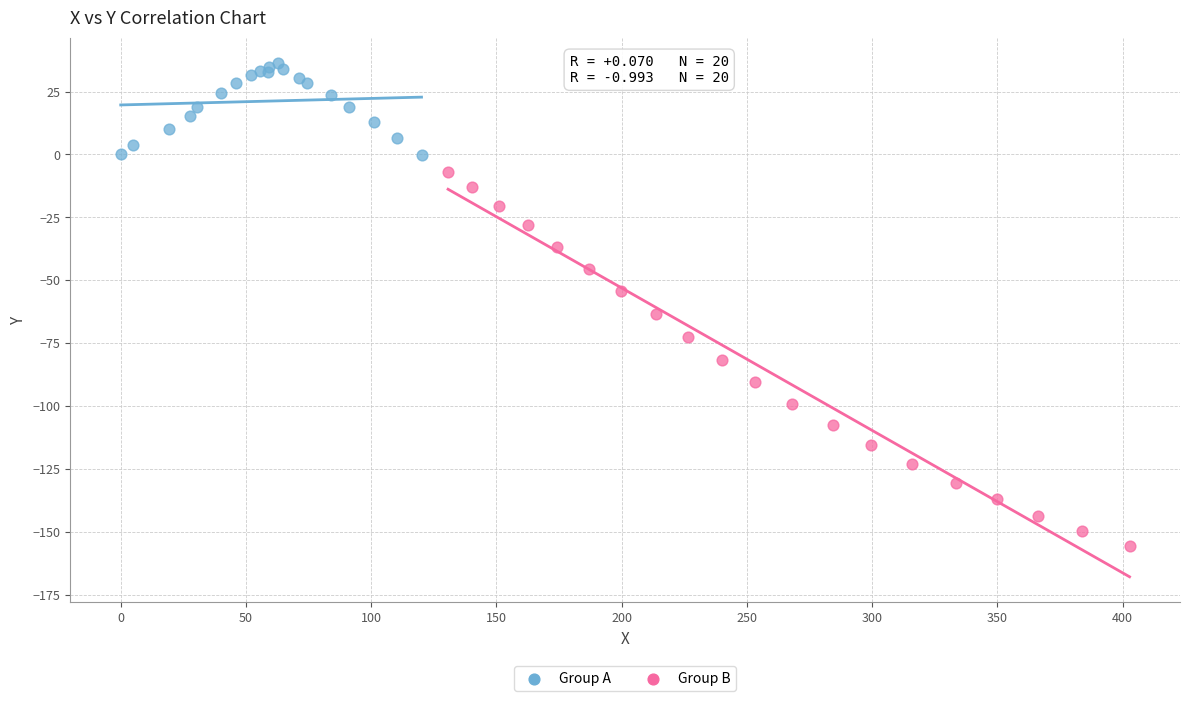

Which series has the widest spread of Y values?

Group B